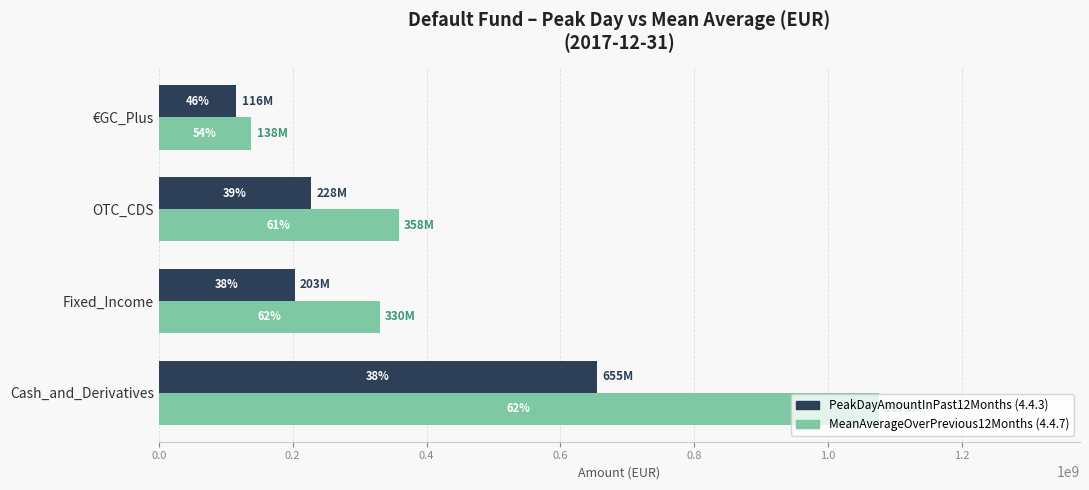

Does the chart contain any negative values?

No